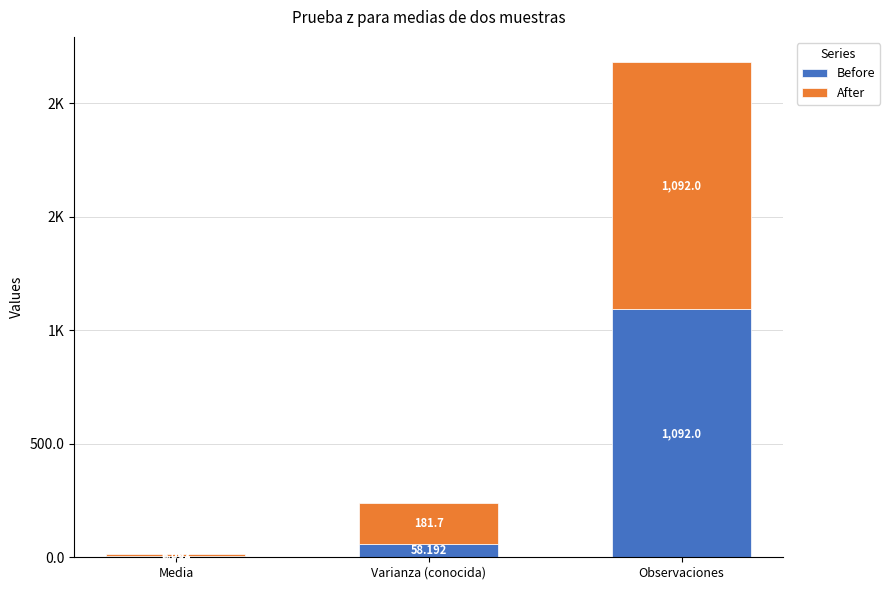

What is the difference between the maximum and second lowest values in the Before series?

1033.8